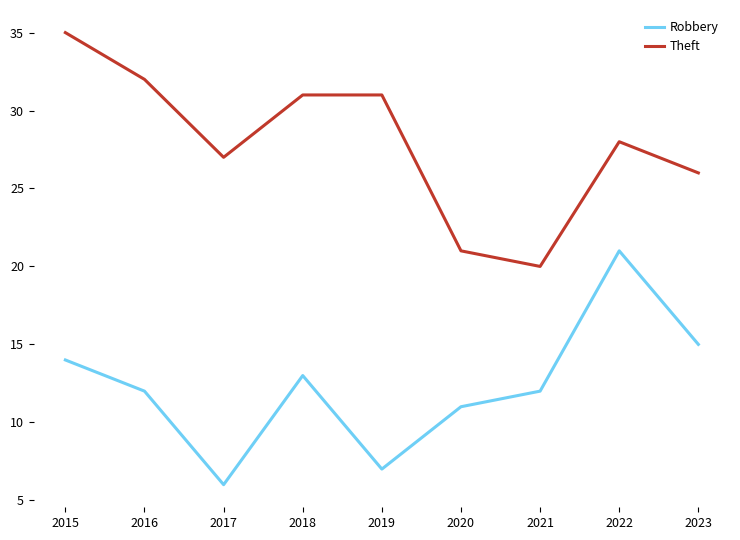

The value of Robbery at 2022 is 21. True or false?

True